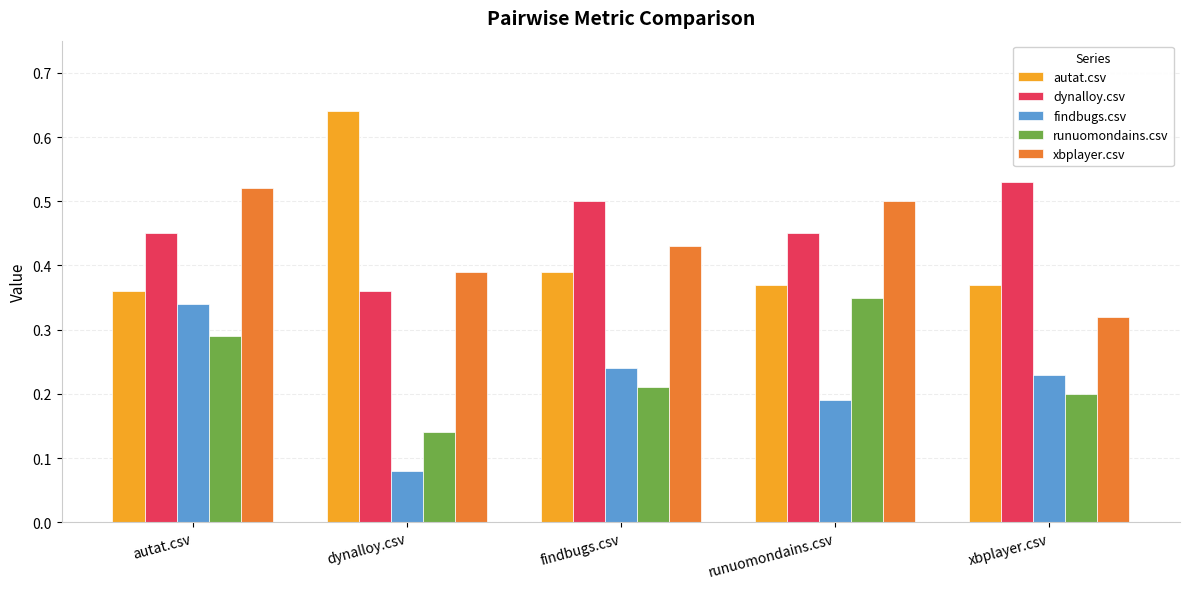

Which series changed the most between runuomondains.csv and xbplayer.csv?

xbplayer.csv